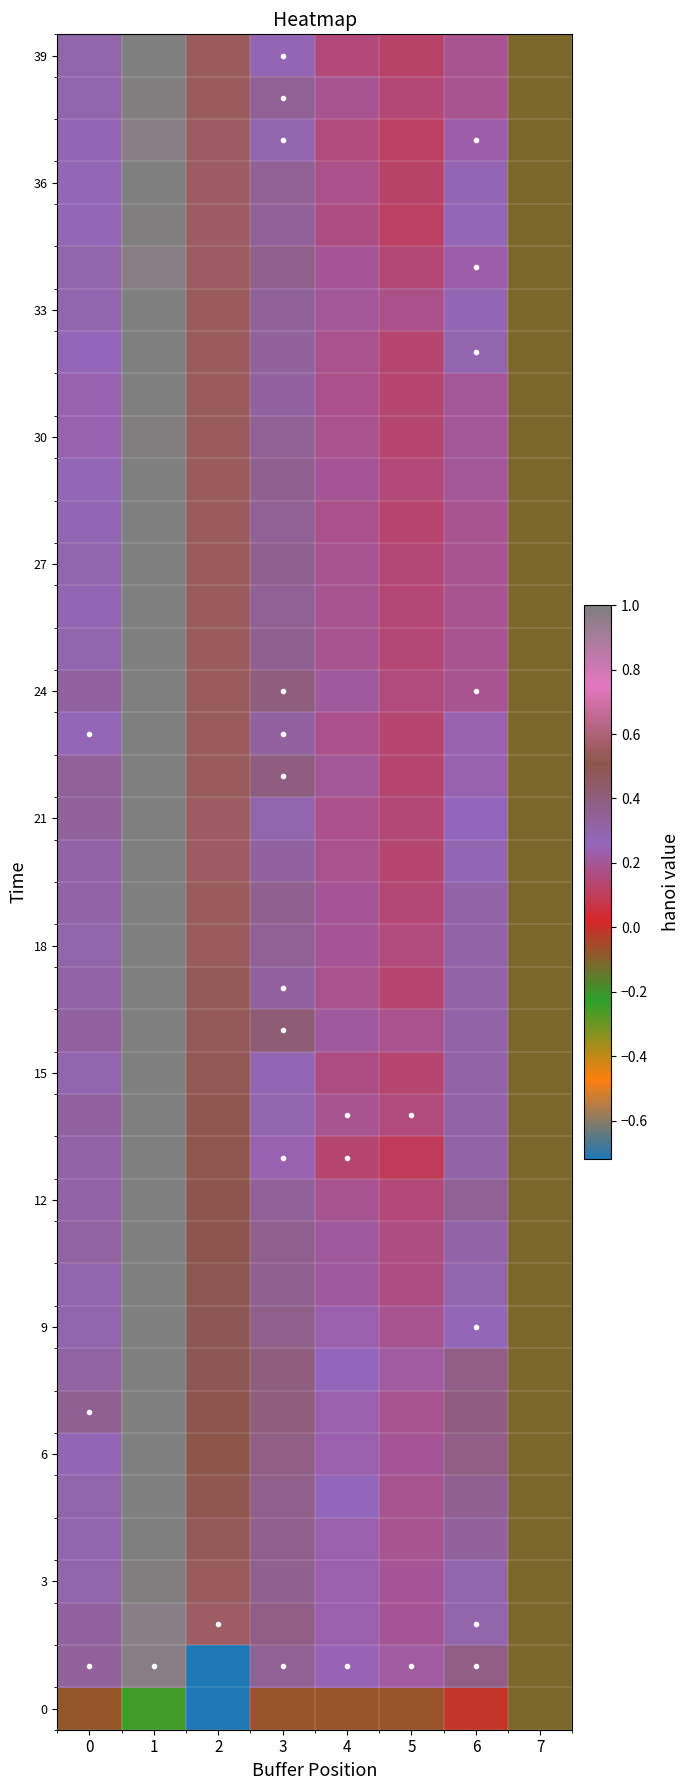

Count the number of categories in the chart.

8